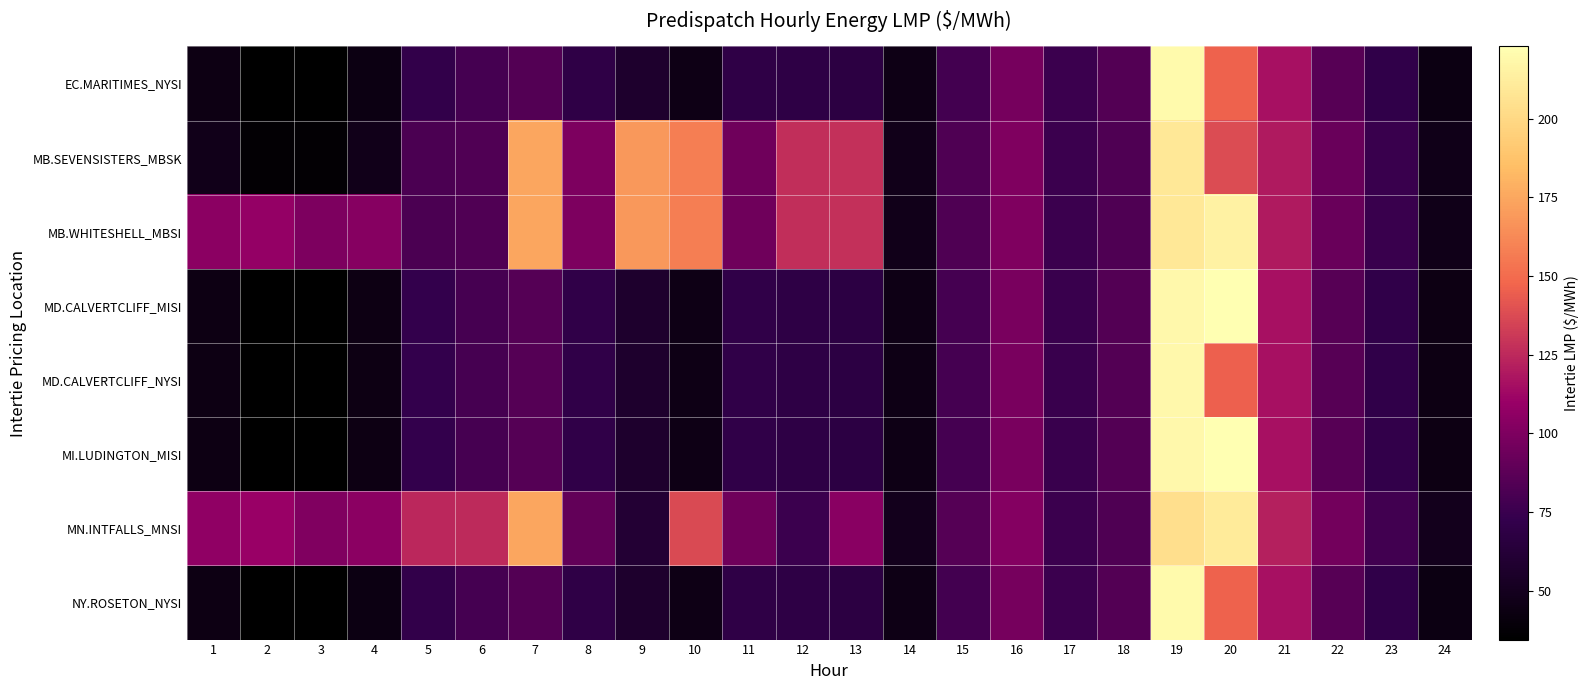

Reading left to right, transcribe all the data shown in this chart.

EC.MARITIMES_NYSI: 1=44.2	2=34.6	3=34.5	4=44.0	5=71.6	6=79.4	7=84.5	8=69.7	9=56.8	10=45.0	11=69.8	12=68.7	13=67.6	14=45.3	15=78.6	16=97.8	17=75.0	18=84.0	19=219.4	20=146.2	21=116.2	22=85.7	23=71.2	24=44.0
MB.SEVENSISTERS_MBSK: 1=47.3	2=37.1	3=37.0	4=47.2	5=81.2	6=83.5	7=175.0	8=100.0	9=168.7	10=158.0	11=94.7	12=126.6	13=127.6	14=47.5	15=82.5	16=100.6	17=75.6	18=82.9	19=209.7	20=138.3	21=119.7	22=92.0	23=75.0	24=47.0
MB.WHITESHELL_MBSI: 1=105.0	2=108.7	3=99.6	4=103.3	5=81.3	6=83.5	7=175.0	8=100.0	9=168.7	10=158.1	11=94.8	12=126.7	13=127.7	14=47.6	15=82.5	16=100.6	17=75.6	18=82.9	19=209.5	20=215.5	21=119.7	22=92.1	23=75.0	24=47.0
MD.CALVERTCLIFF_MISI: 1=44.3	2=34.7	3=34.7	4=44.3	5=72.1	6=79.8	7=84.7	8=69.9	9=56.9	10=45.2	11=70.0	12=68.8	13=67.7	14=45.4	15=78.7	16=97.9	17=75.0	18=83.9	19=218.8	20=222.8	21=116.1	22=86.0	23=71.3	24=44.1
MD.CALVERTCLIFF_NYSI: 1=44.3	2=34.7	3=34.7	4=44.3	5=72.1	6=79.8	7=84.7	8=69.9	9=56.9	10=45.2	11=70.0	12=68.8	13=67.7	14=45.4	15=78.7	16=97.9	17=75.0	18=83.9	19=218.8	20=145.6	21=116.1	22=86.0	23=71.3	24=44.1
MI.LUDINGTON_MISI: 1=44.3	2=34.8	3=34.8	4=44.4	5=72.4	6=80.0	7=84.9	8=70.1	9=57.0	10=45.3	11=70.0	12=68.8	13=67.7	14=45.4	15=78.8	16=98.0	17=74.9	18=84.1	19=218.8	20=223.0	21=116.0	22=86.0	23=71.4	24=44.2
MN.INTFALLS_MNSI: 1=106.9	2=110.1	3=101.0	4=105.1	5=125.0	6=125.5	7=175.0	8=90.0	9=60.7	10=137.1	11=94.7	12=75.6	13=103.9	14=49.0	15=84.9	16=102.4	17=75.7	18=82.4	19=204.1	20=211.2	21=122.1	22=96.2	23=77.8	24=48.8
NY.ROSETON_NYSI: 1=44.2	2=34.6	3=34.5	4=44.0	5=71.6	6=79.4	7=84.5	8=69.7	9=56.8	10=45.0	11=69.8	12=68.7	13=67.6	14=45.3	15=78.6	16=97.8	17=75.0	18=84.0	19=219.4	20=146.2	21=116.2	22=85.7	23=71.2	24=44.0